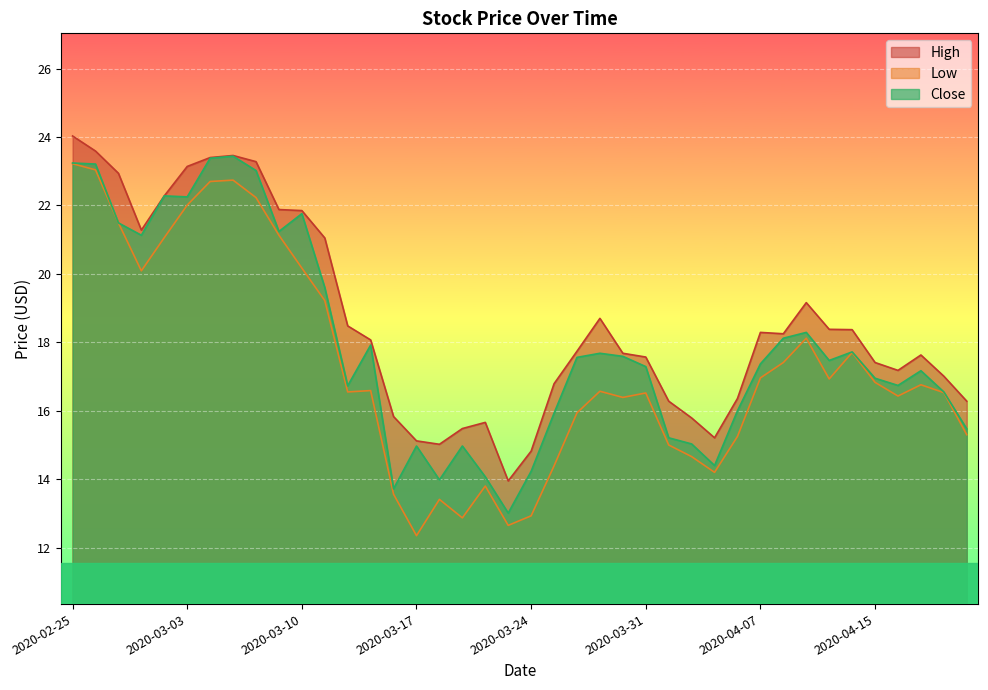

Is it true that Close equals 15.9 at 2020-03-25?

True